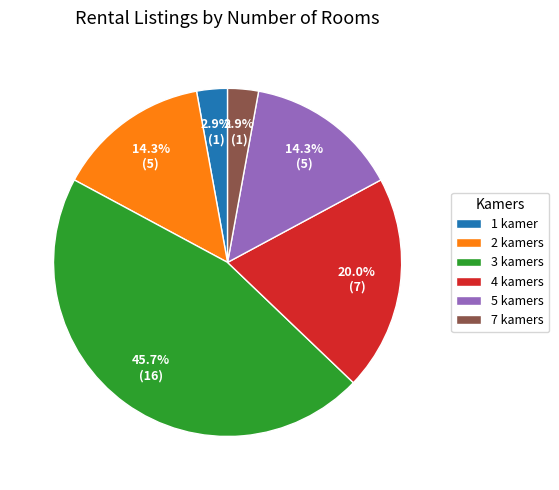

To the nearest percent, what portion does 7 kamers represent?

3%